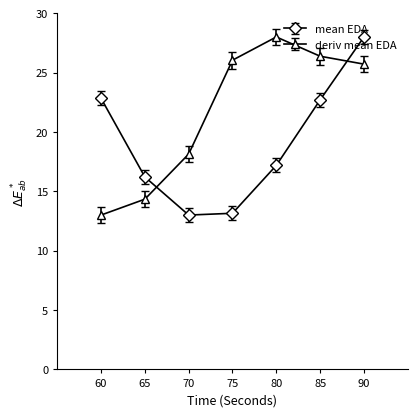

True or false: mean EDA and deriv mean EDA intersect in this chart.

True